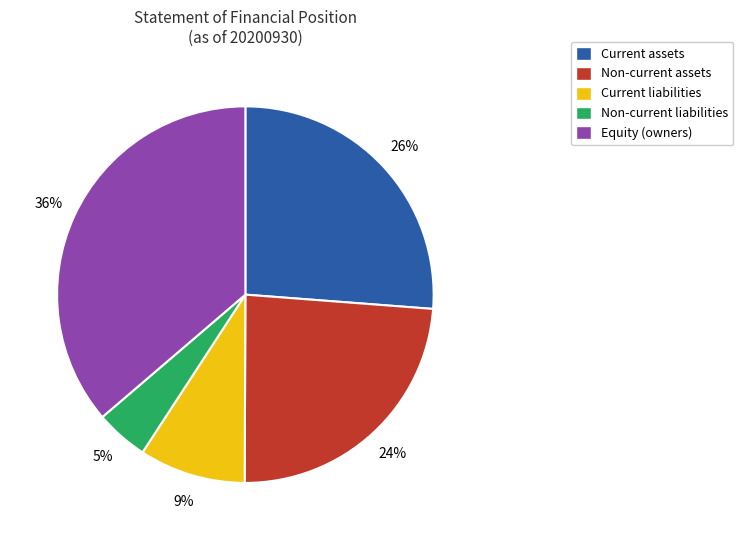

Count the number of slices in the pie.

5